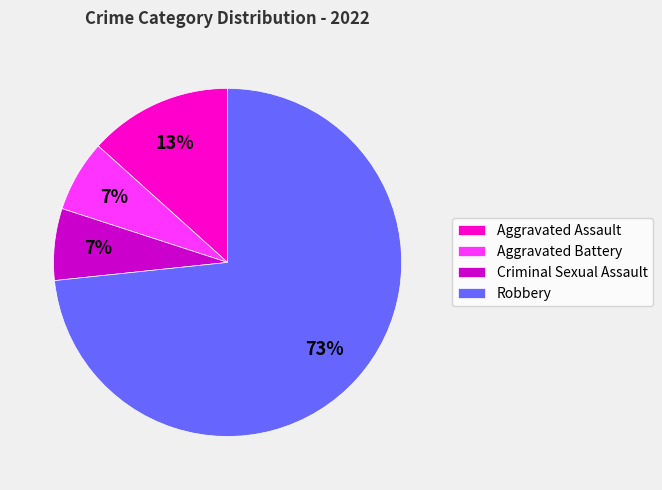

True or false: Criminal Sexual Assault accounts for 1% of the total.

False